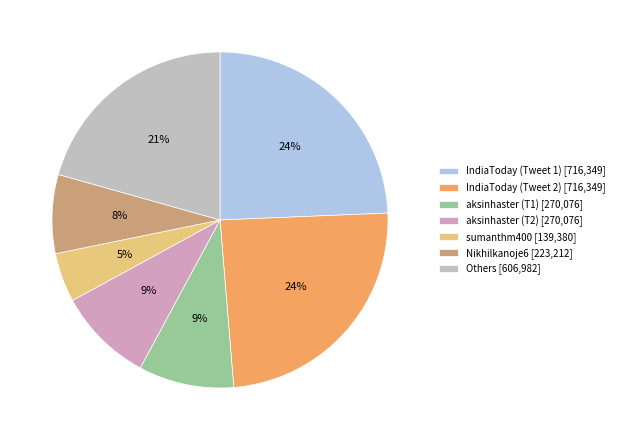

Which category has the smallest portion of the pie?

sumanthm400 [139,380]